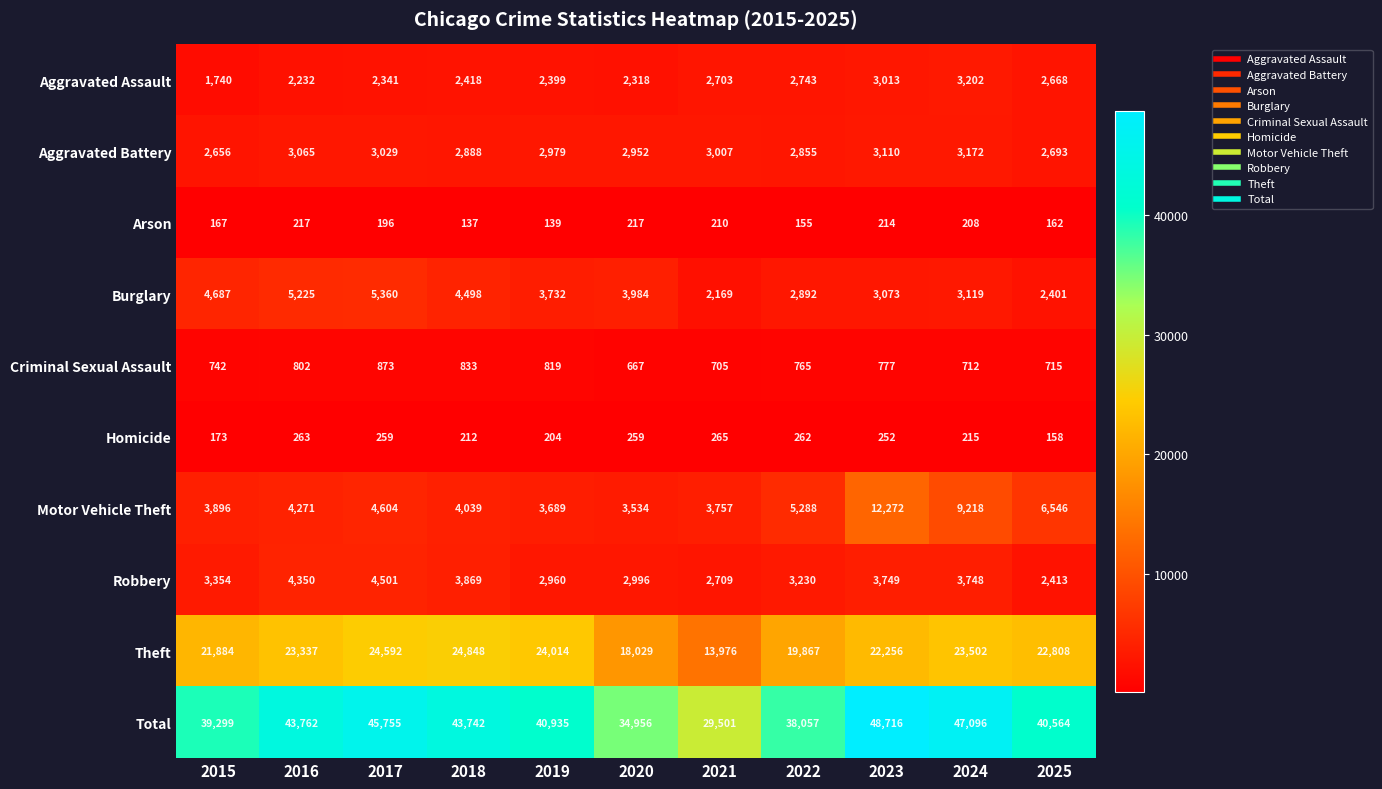

The Criminal Sexual Assault series shows 1371 at 2019. True or false?

False